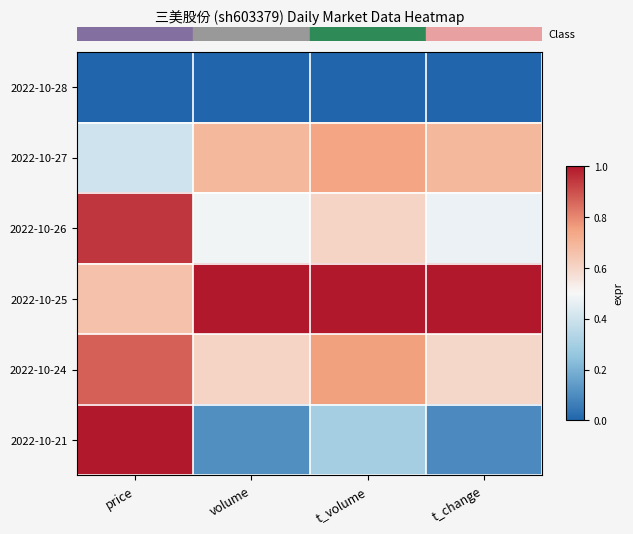

At how many categories does at least one series exceed 0?

4